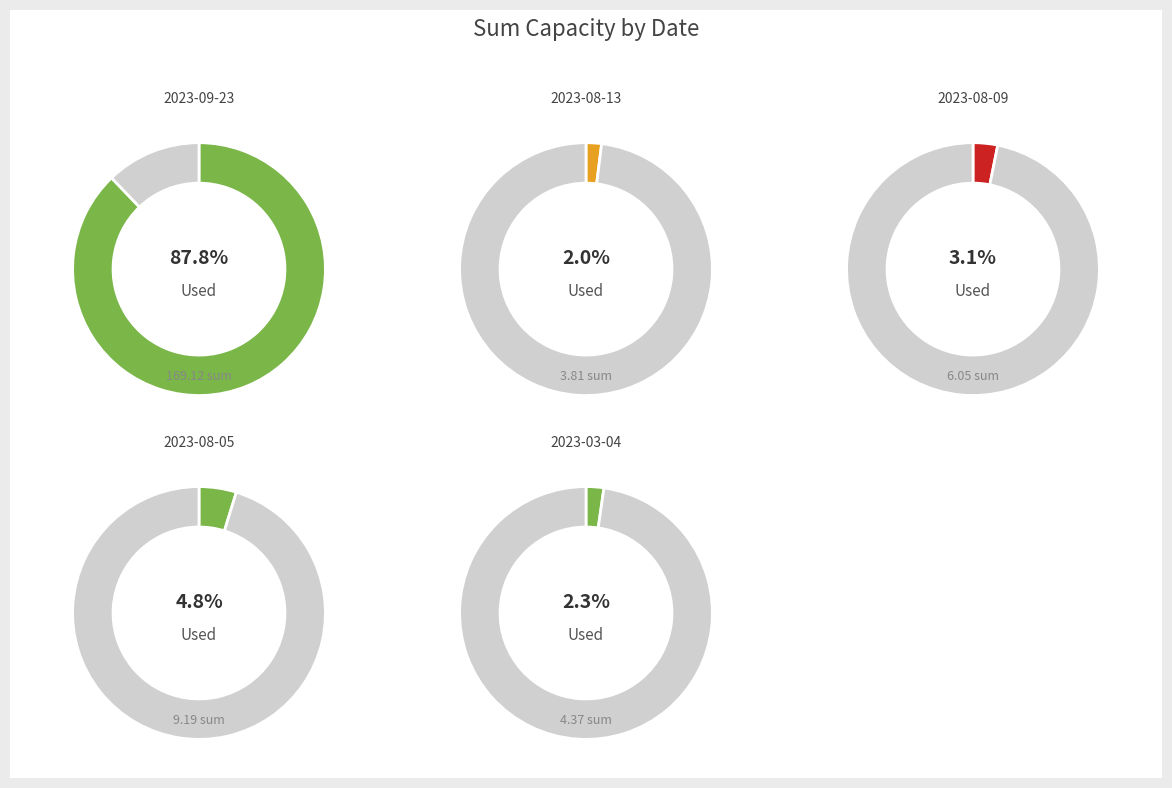

True or false: 2023-08-09 accounts for 13% of the total.

False